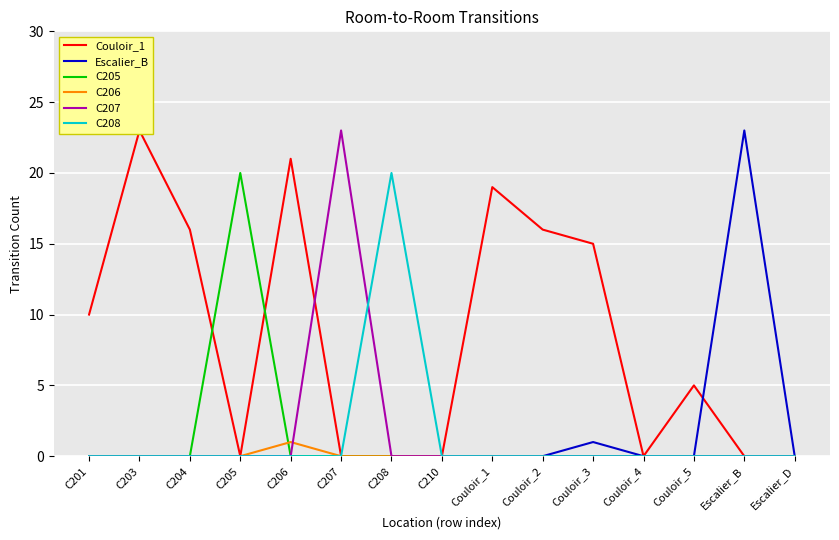

Reading left to right, transcribe all the data shown in this chart.

Couloir_1: C201=10	C203=23	C204=16	C205=0	C206=21	C207=0	C208=0	C210=0	Couloir_1=19	Couloir_2=16	Couloir_3=15	Couloir_4=0	Couloir_5=5	Escalier_B=0	Escalier_D=0
Escalier_B: C201=0	C203=0	C204=0	C205=0	C206=0	C207=0	C208=0	C210=0	Couloir_1=0	Couloir_2=0	Couloir_3=1	Couloir_4=0	Couloir_5=0	Escalier_B=23	Escalier_D=0
C205: C201=0	C203=0	C204=0	C205=20	C206=0	C207=0	C208=0	C210=0	Couloir_1=0	Couloir_2=0	Couloir_3=0	Couloir_4=0	Couloir_5=0	Escalier_B=0	Escalier_D=0
C206: C201=0	C203=0	C204=0	C205=0	C206=1	C207=0	C208=0	C210=0	Couloir_1=0	Couloir_2=0	Couloir_3=0	Couloir_4=0	Couloir_5=0	Escalier_B=0	Escalier_D=0
C207: C201=0	C203=0	C204=0	C205=0	C206=0	C207=23	C208=0	C210=0	Couloir_1=0	Couloir_2=0	Couloir_3=0	Couloir_4=0	Couloir_5=0	Escalier_B=0	Escalier_D=0
C208: C201=0	C203=0	C204=0	C205=0	C206=0	C207=0	C208=20	C210=0	Couloir_1=0	Couloir_2=0	Couloir_3=0	Couloir_4=0	Couloir_5=0	Escalier_B=0	Escalier_D=0